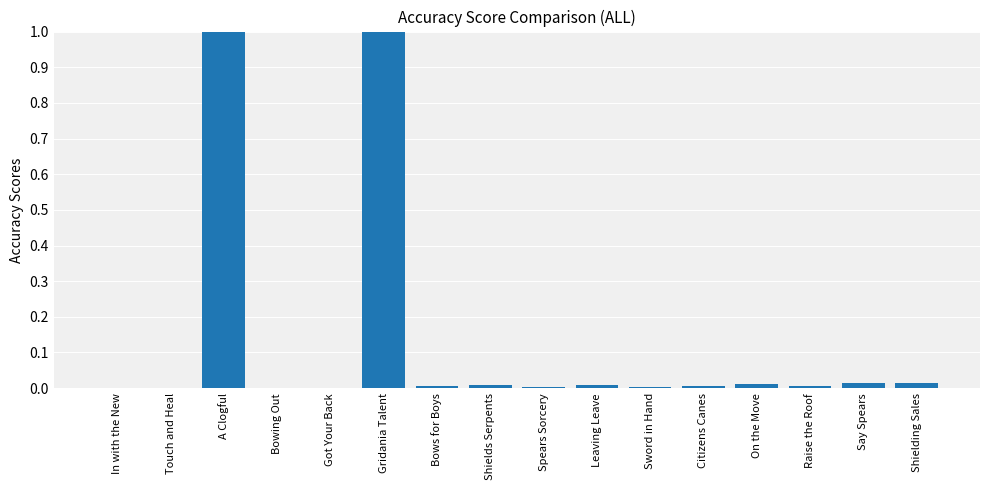

What is the maximum value shown in the chart?

1.0